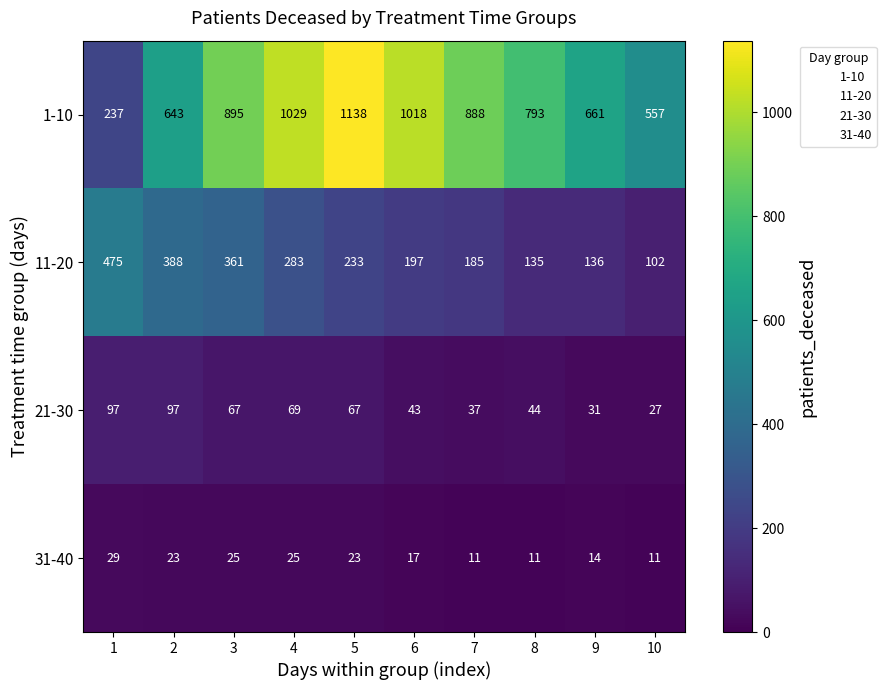

At 5, list the series in order from largest to smallest.

1-10, 11-20, 21-30, 31-40